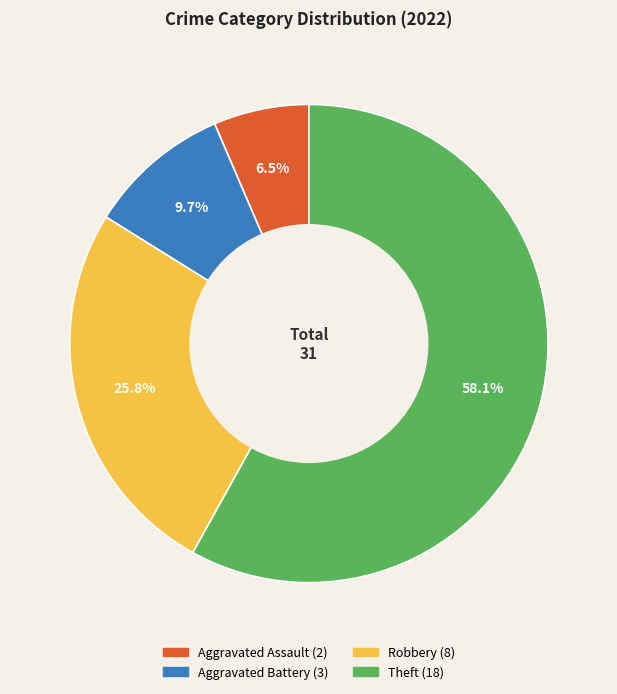

Count the number of slices in the pie.

4